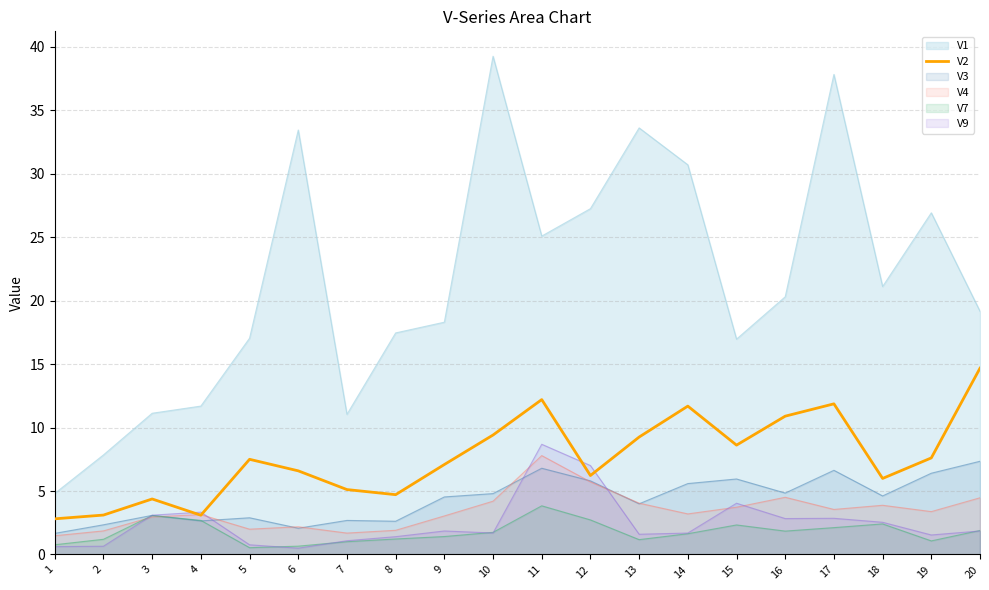

What is the maximum value shown in the chart?

39.3